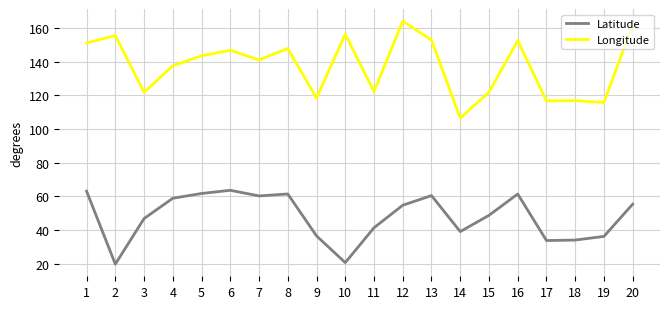

List the series in order of their overall mean, lowest first.

Latitude, Longitude